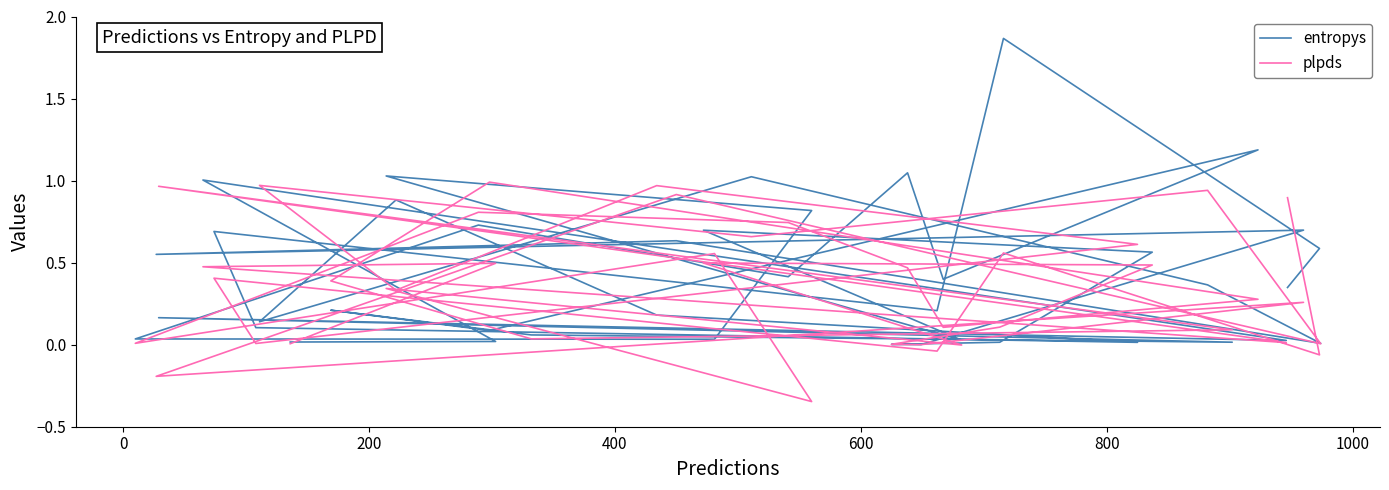

How many values in the plpds series exceed 0?

35